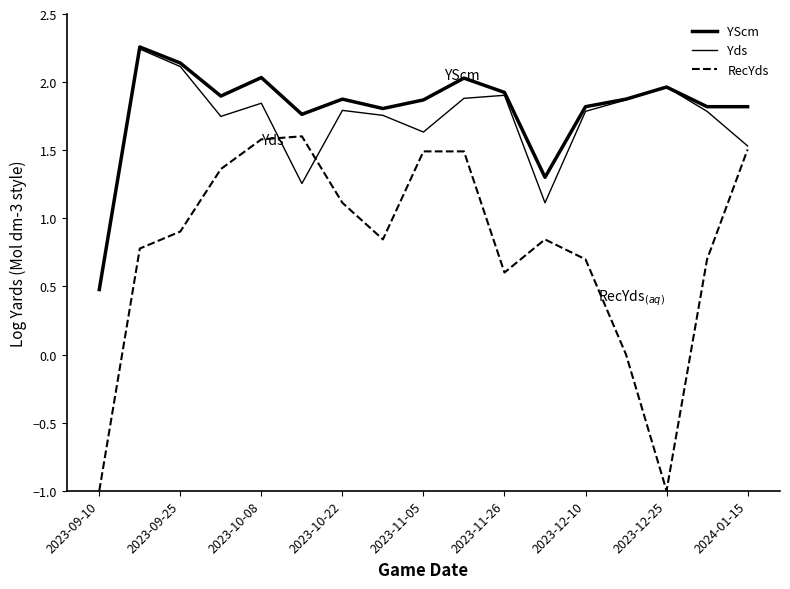

Is this an area chart (filled region under the line)?

No